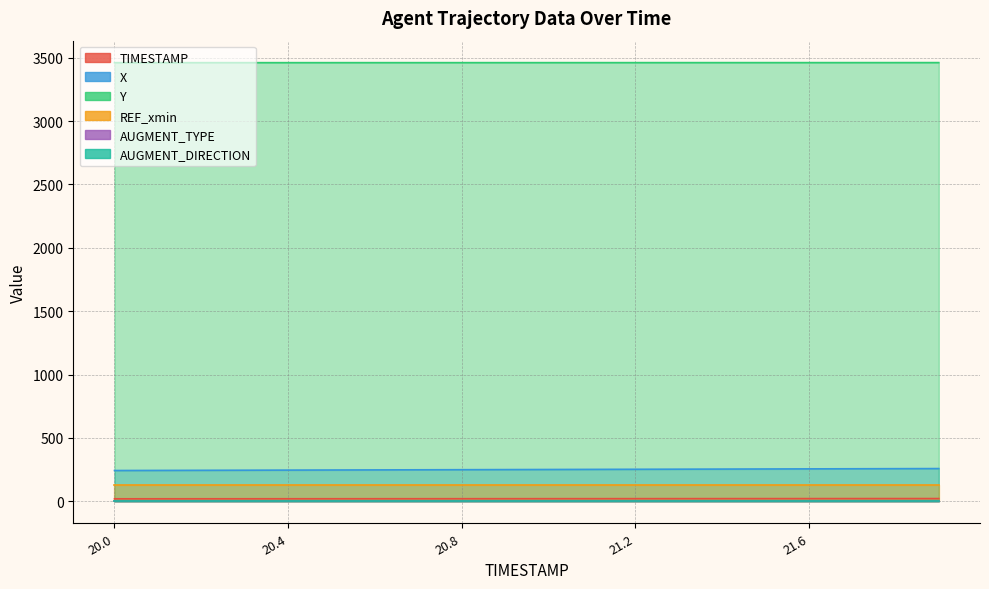

True or false: TIMESTAMP and X intersect in this chart.

False